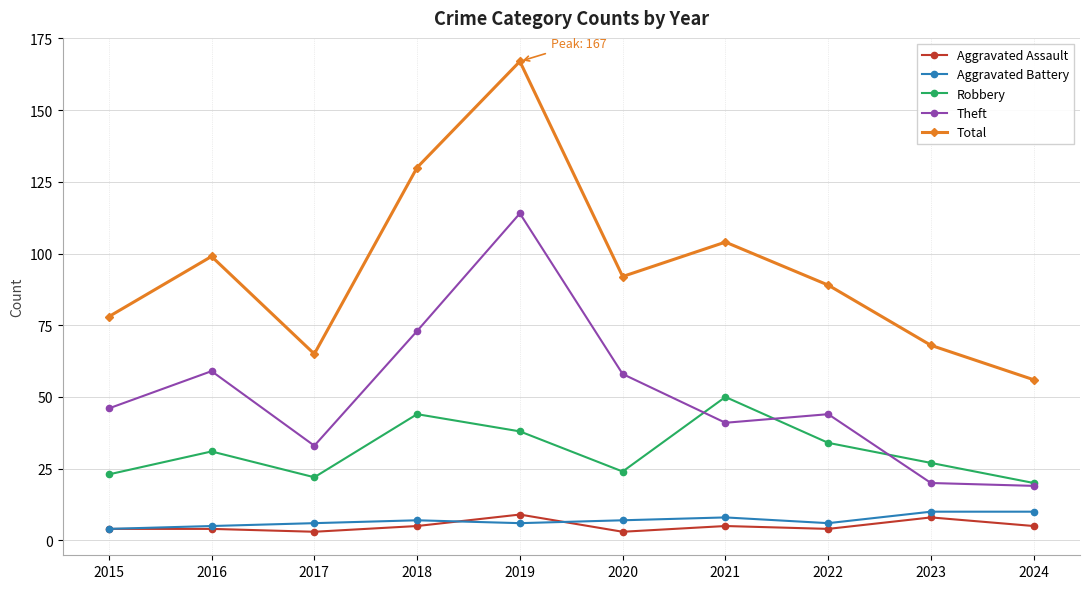

At which category is the sum across all series the highest?

2019